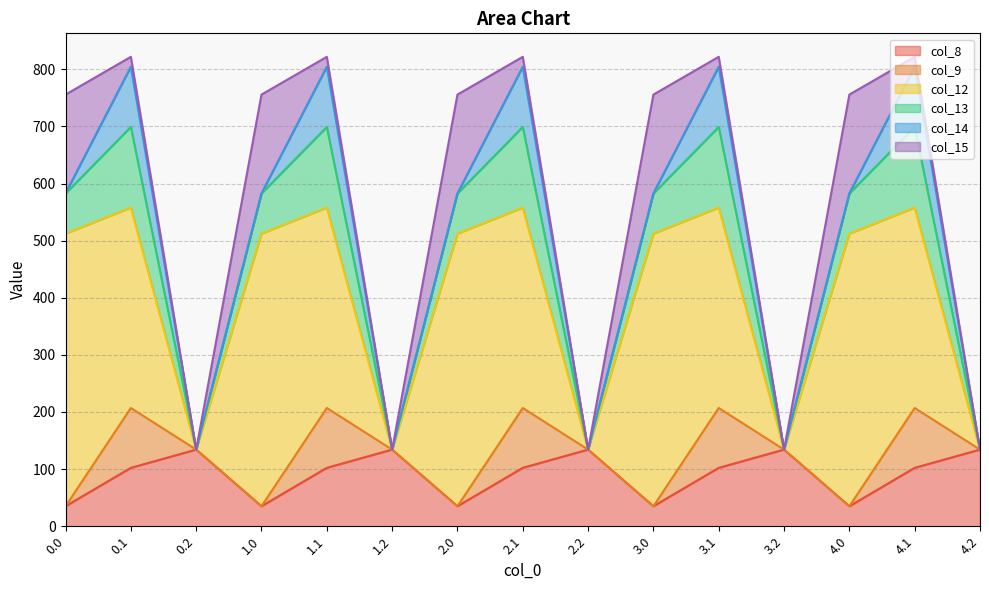

In col_8, how many points are lower than both neighbors (excluding endpoints)?

4